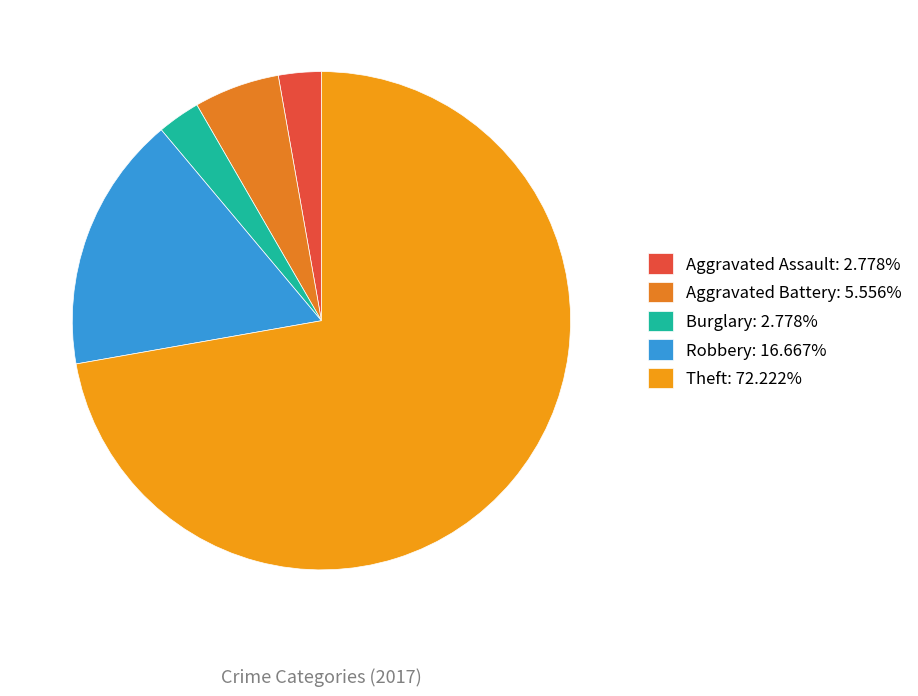

Count the number of slices in the pie.

5